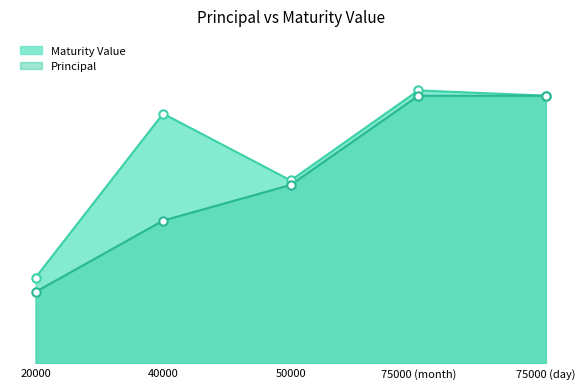

At 50000, list the series in order from smallest to largest.

Principal, Maturity Value